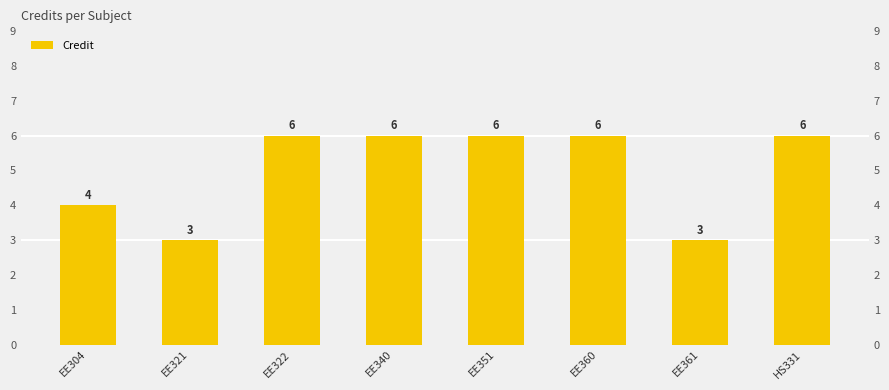

Which has a higher value, EE321 or EE351?

EE351